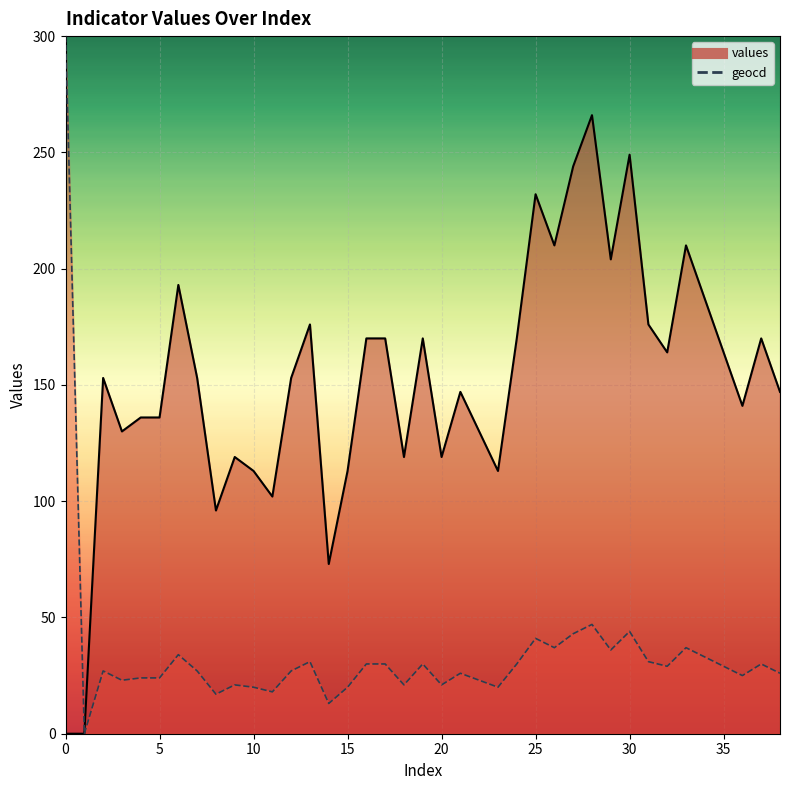

True or false: geocd has a value of 37 at 33.

True